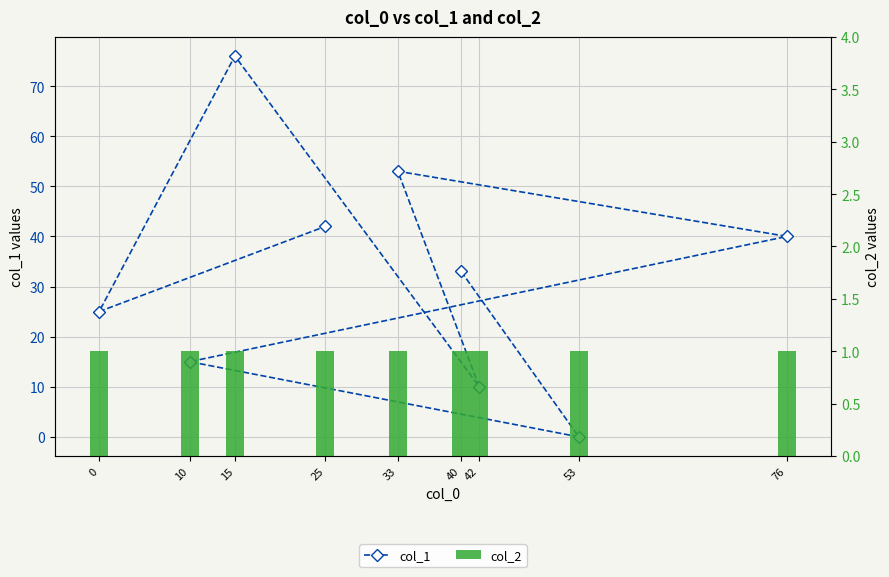

What is the sum of all col_1 values?

294